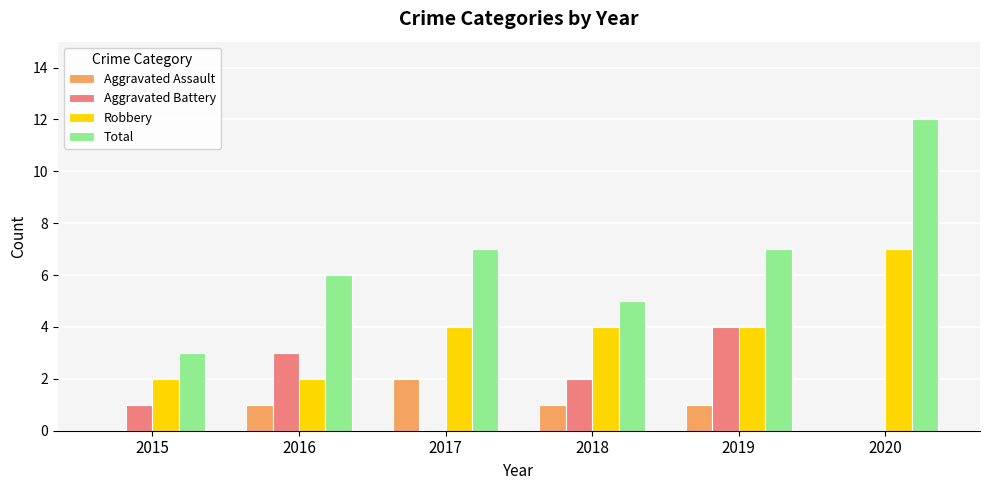

Are the bars horizontal?

No